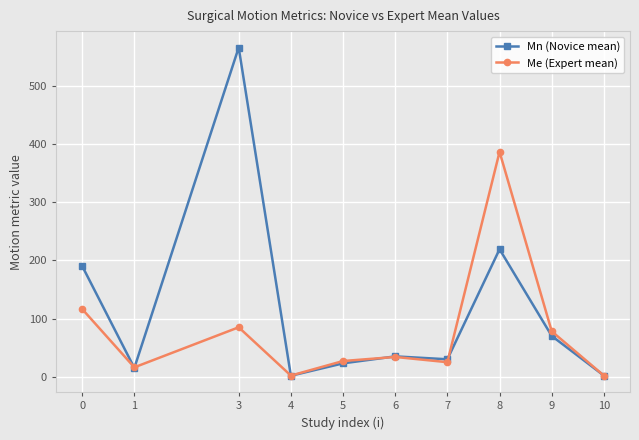

What is the highest value of the Me (Expert mean) series?

386.7